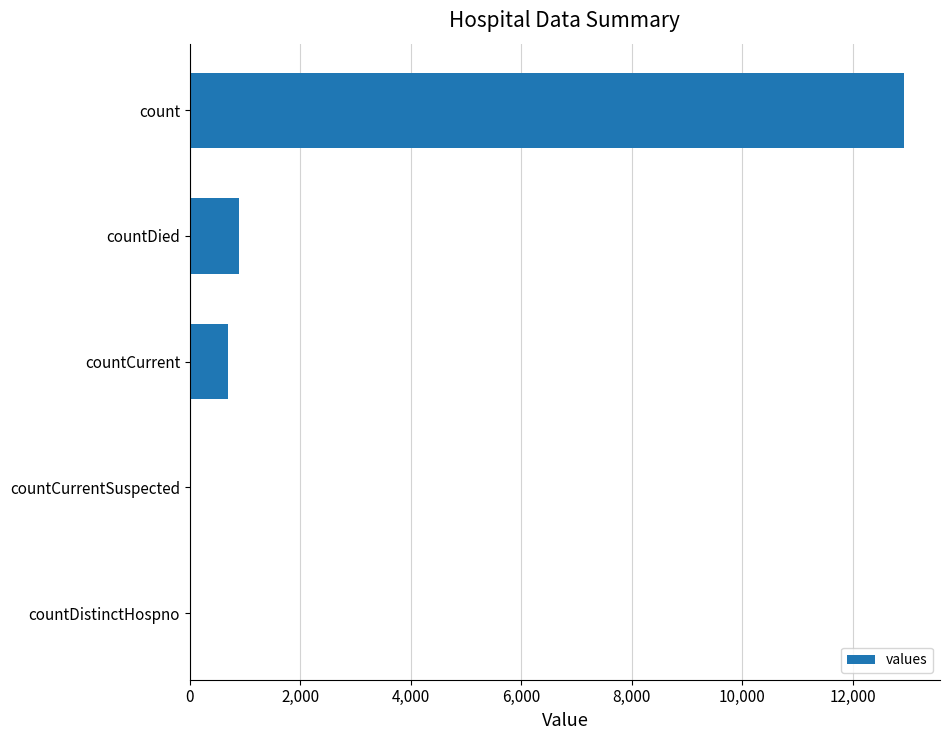

What is the sum of all values?

14525